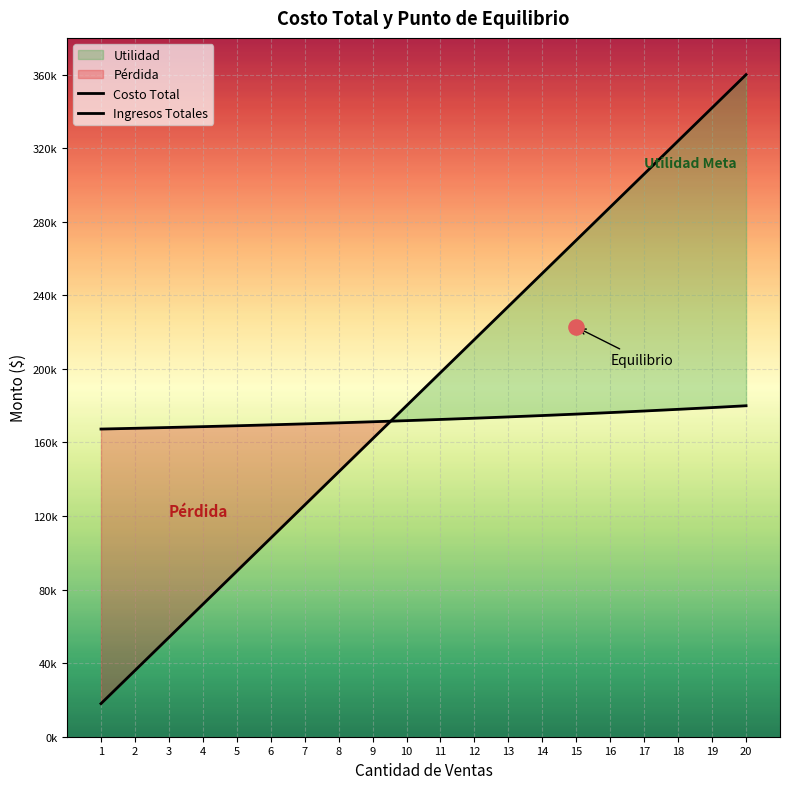

At how many categories does at least one series exceed 117997?

20